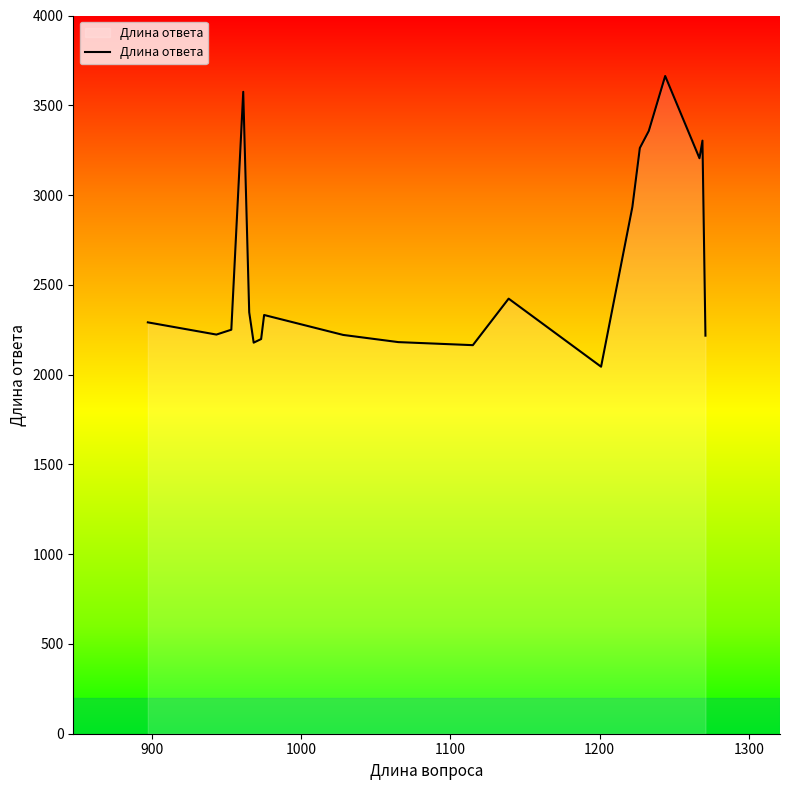

What is the difference between the maximum and minimum values?

1619